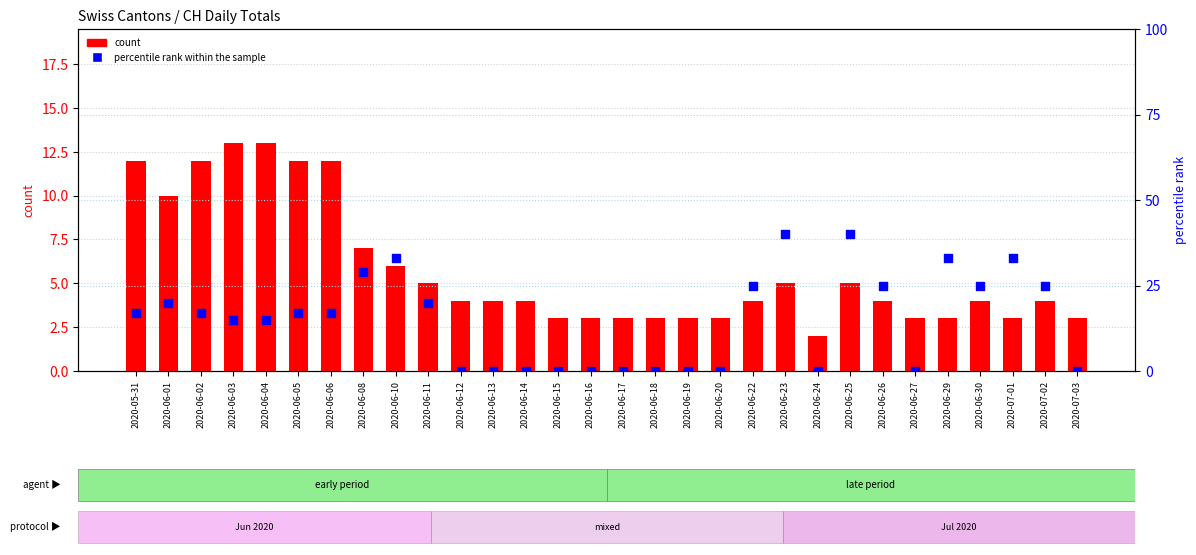

Which series has the widest spread of Y values?

percentile rank within the sample